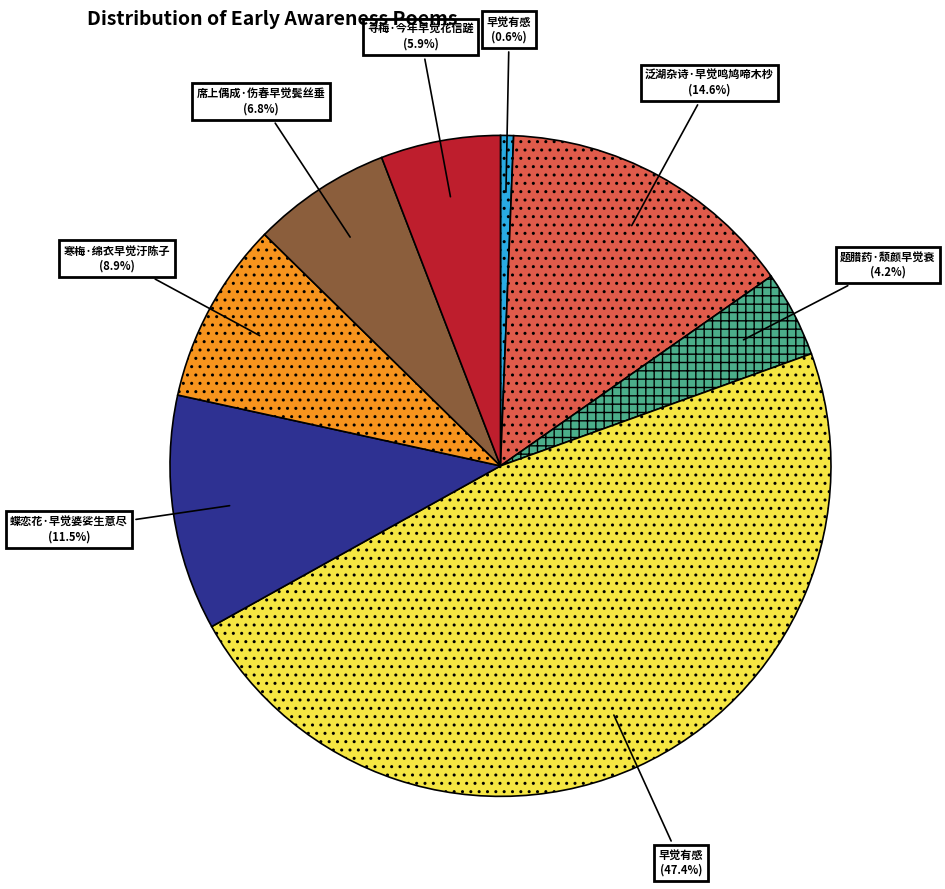

Does any single category account for the majority?

No